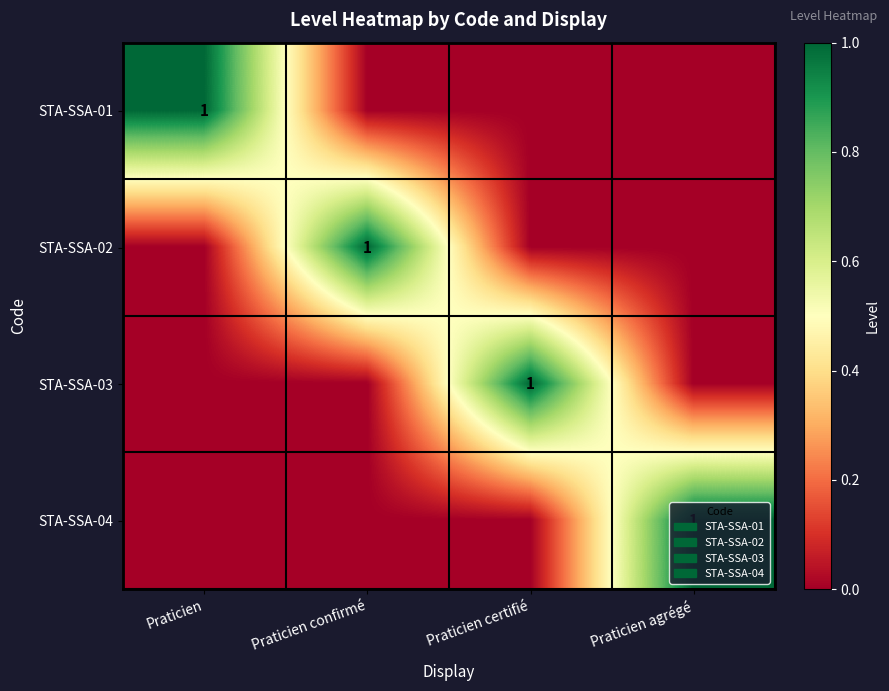

Which category has the highest value across all series?

Praticien